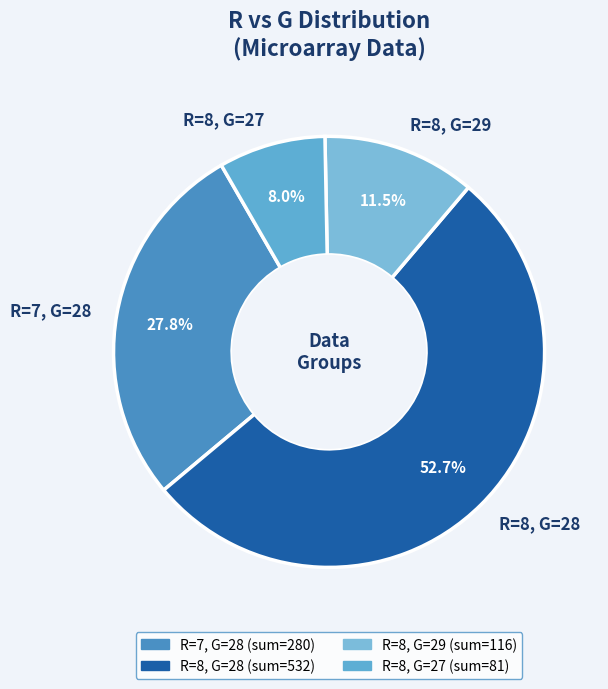

Which category has the biggest portion of the pie?

R=8, G=28